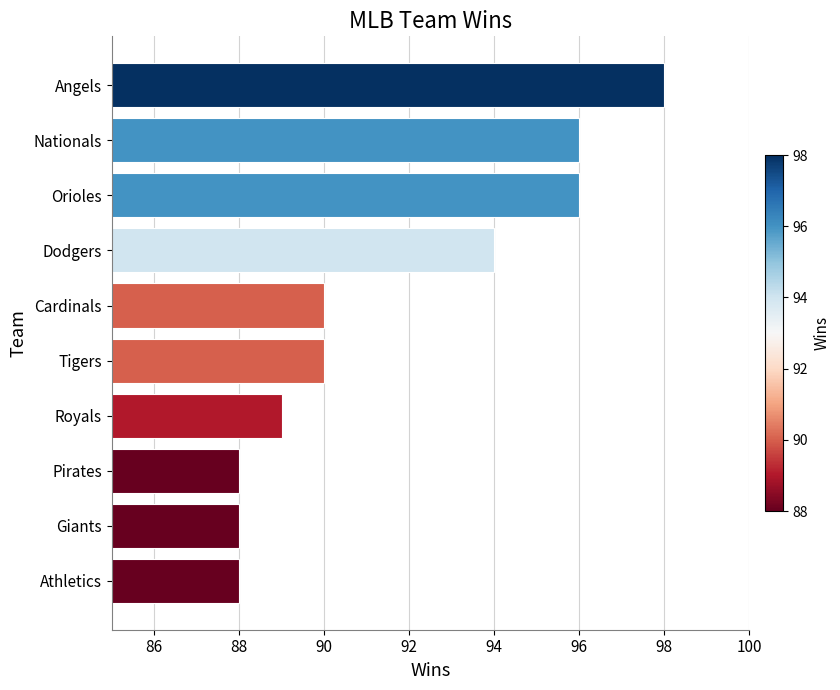

What is the approximate value at Royals?

89